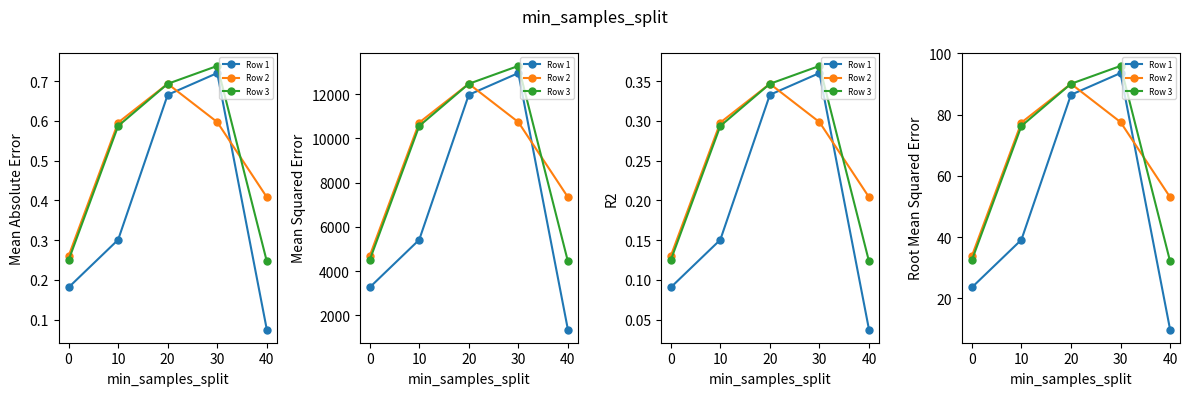

What is the average value of the Row 3 series?

65.4